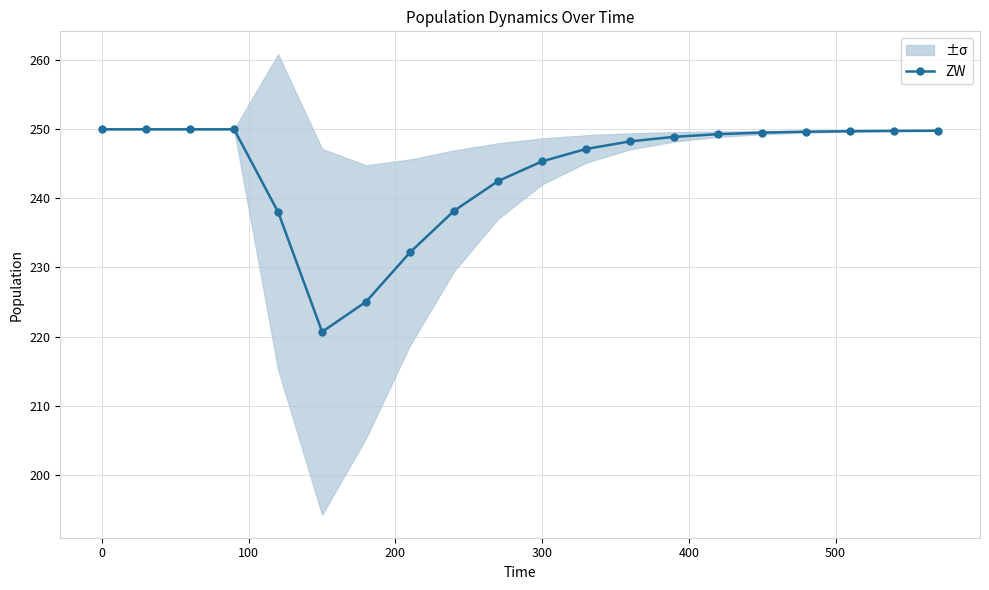

Is it true that ZW equals 250.0 at 0?

True